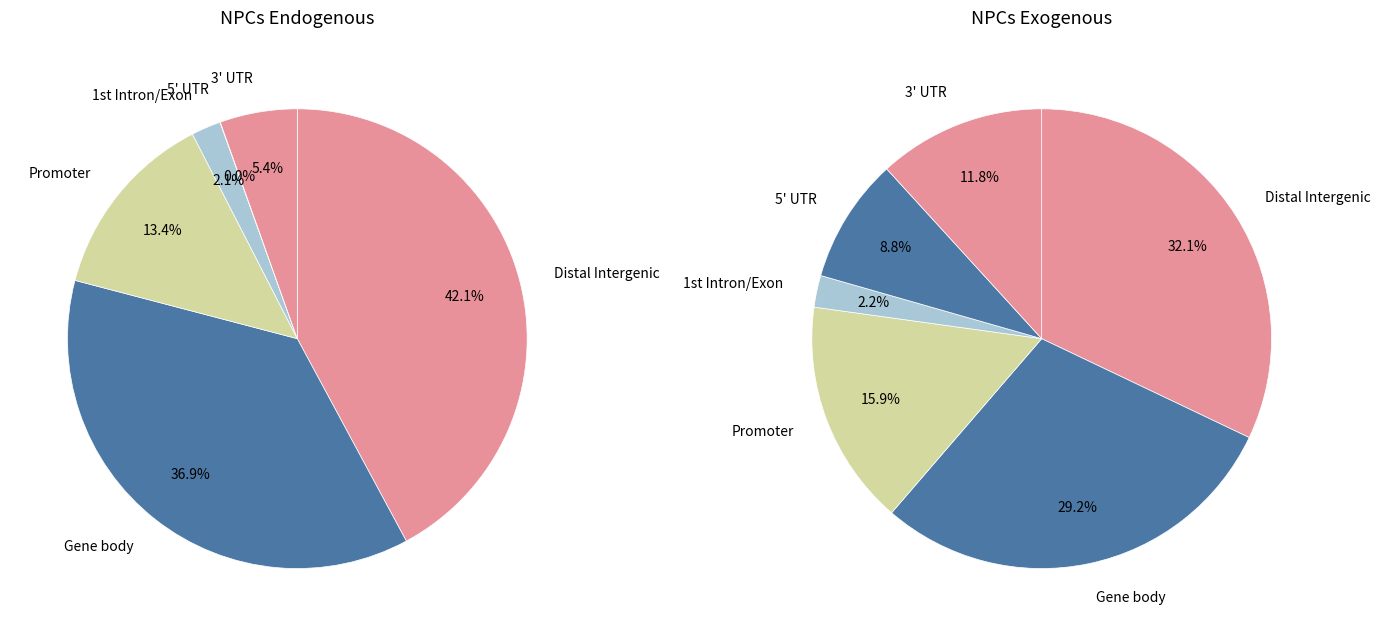

Count the number of slices in the pie.

6